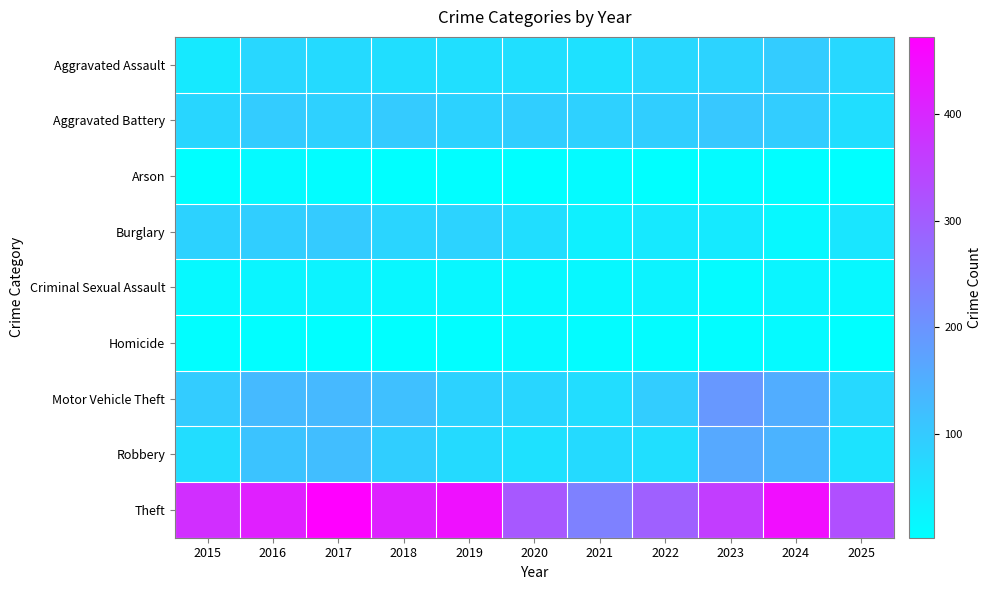

Which series changed the most between 2021 and 2022?

Theft